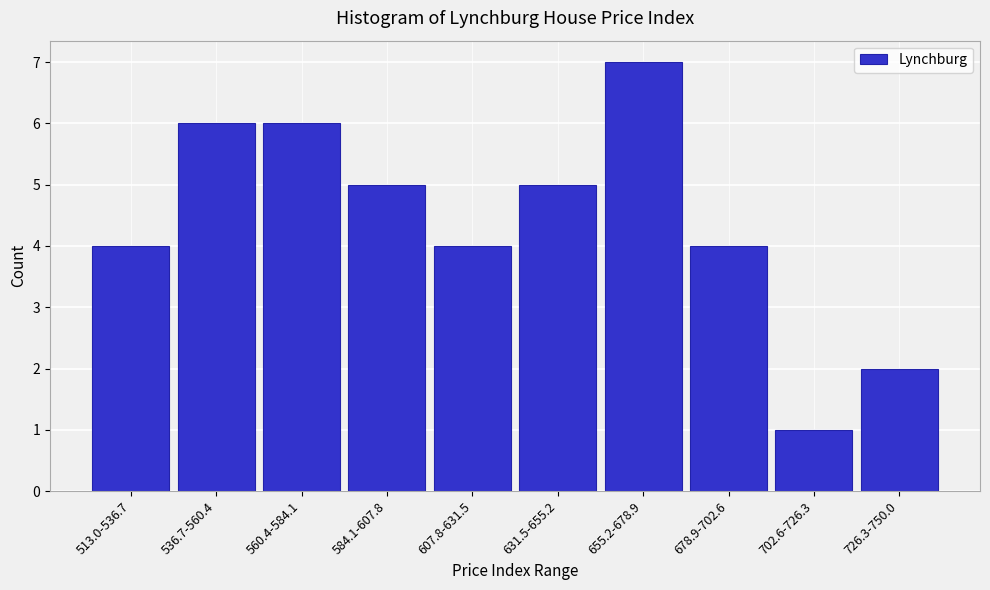

Reading left to right, extract all data points from this chart.

513.0-536.7=4	536.7-560.4=6	560.4-584.1=6	584.1-607.8=5	607.8-631.5=4	631.5-655.2=5	655.2-678.9=7	678.9-702.6=4	702.6-726.3=1	726.3-750.0=2